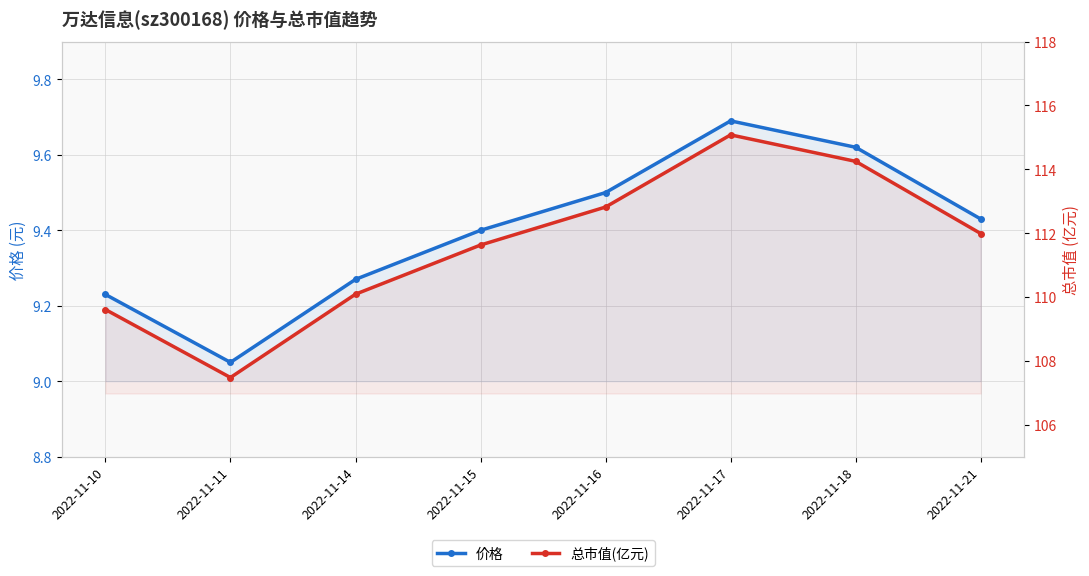

Is the value of 总市值(亿元) at 2022-11-11 greater than the value of 价格 at 2022-11-11?

Yes